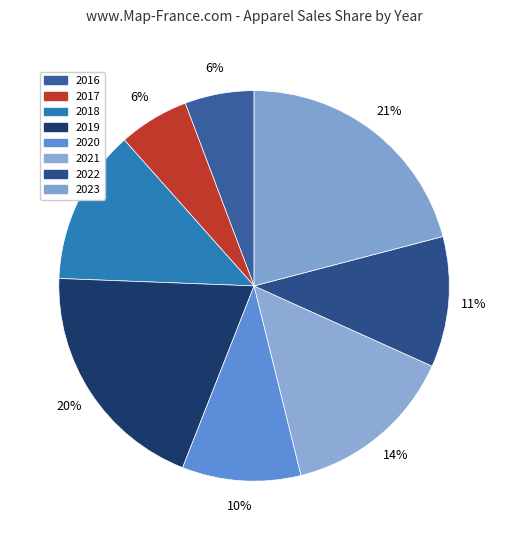

How many slices are in this pie chart?

8